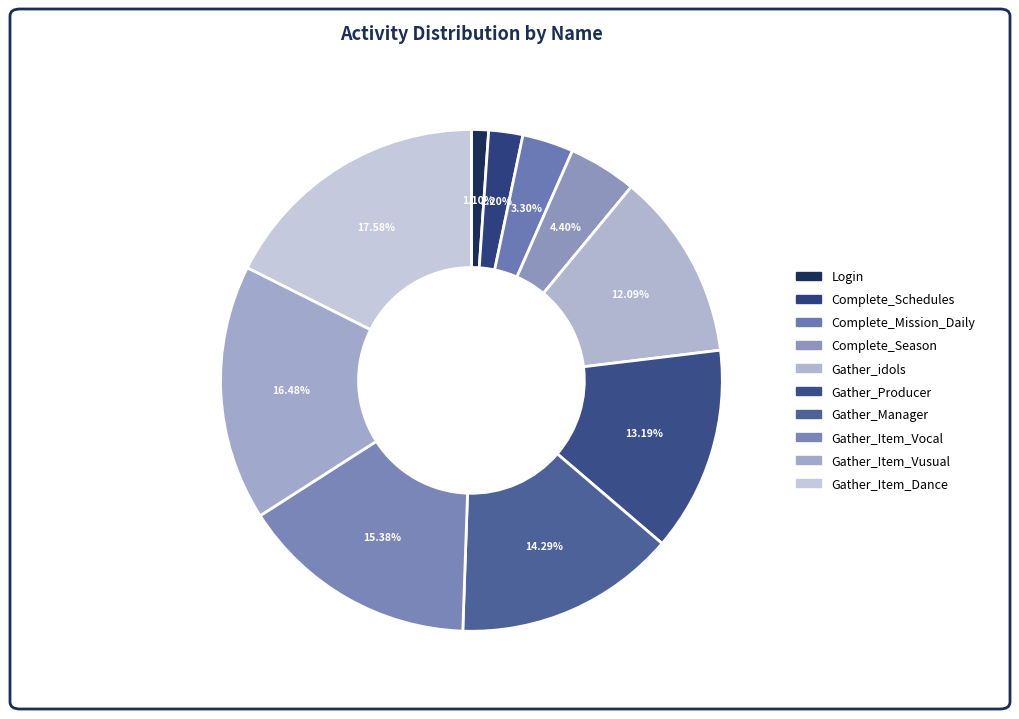

To the nearest percent, what percentage of the pie is Complete_Mission_Daily?

3%